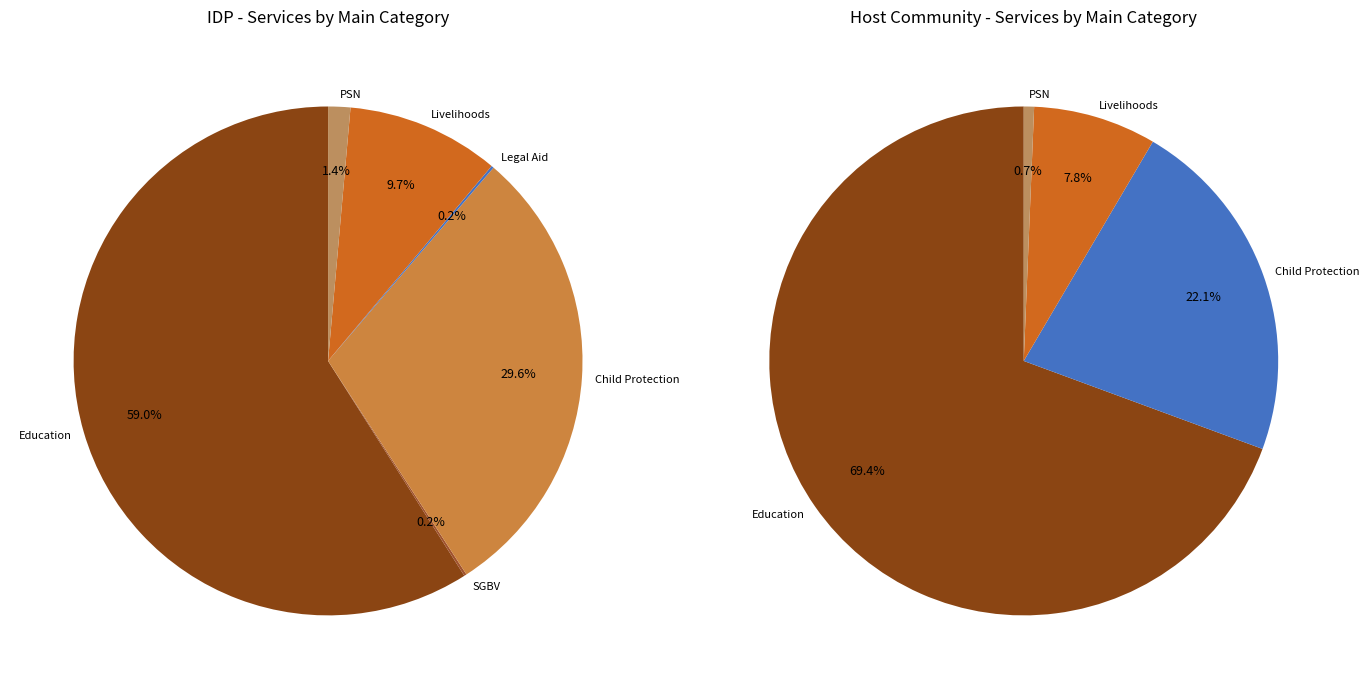

Which has a higher value, Livelihoods or Education?

Education